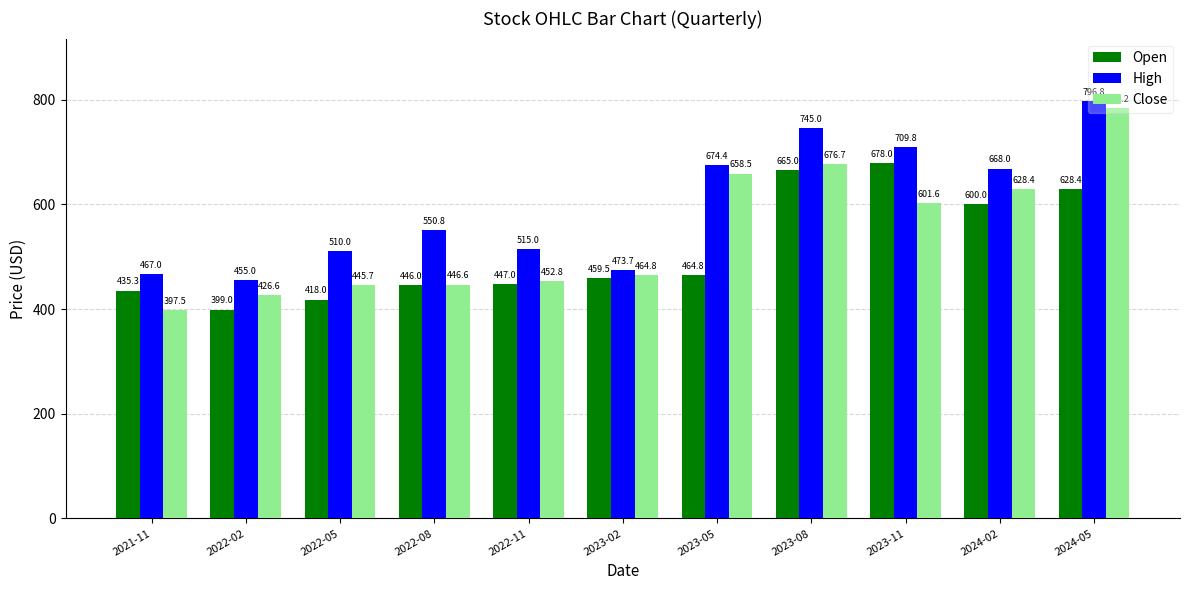

Which category has the lowest value in the Open series?

2022-02